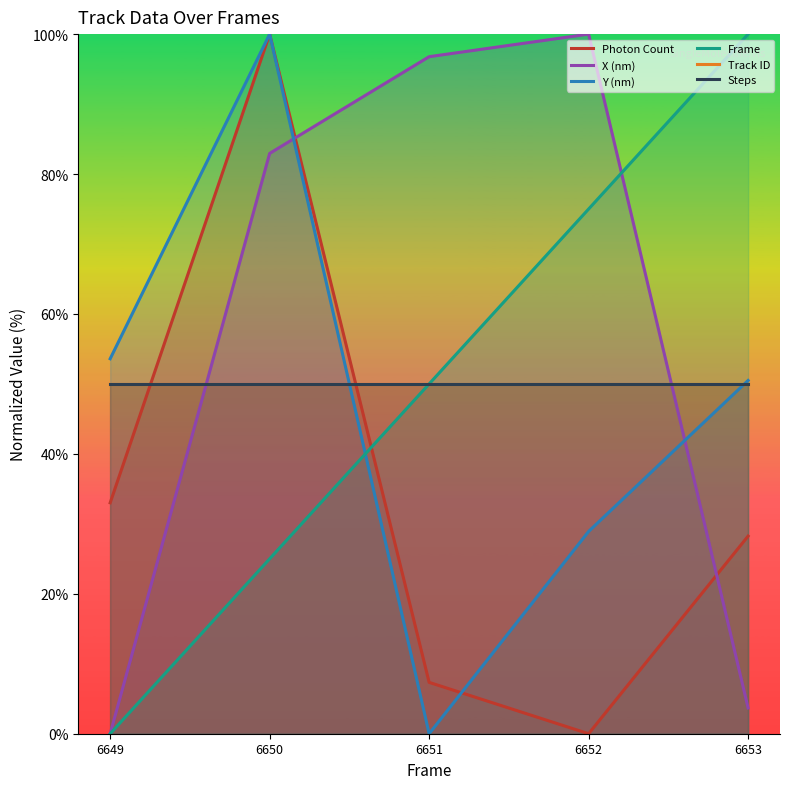

What is the value of the Y (nm) point at the 4th from the left?

28.9